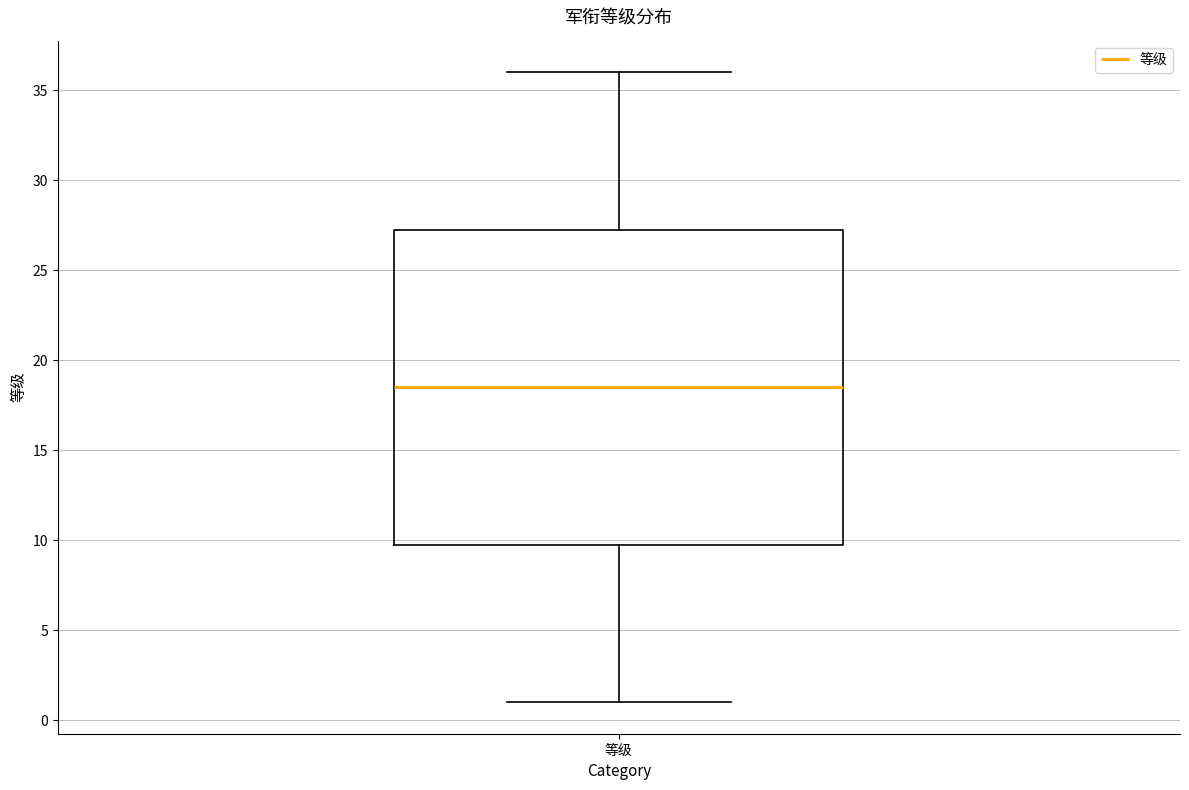

Where does the upper whisker of the box for 等级 end on the y-axis? The values are not printed on the chart, so give them approximately, as read against the axis.

36.0